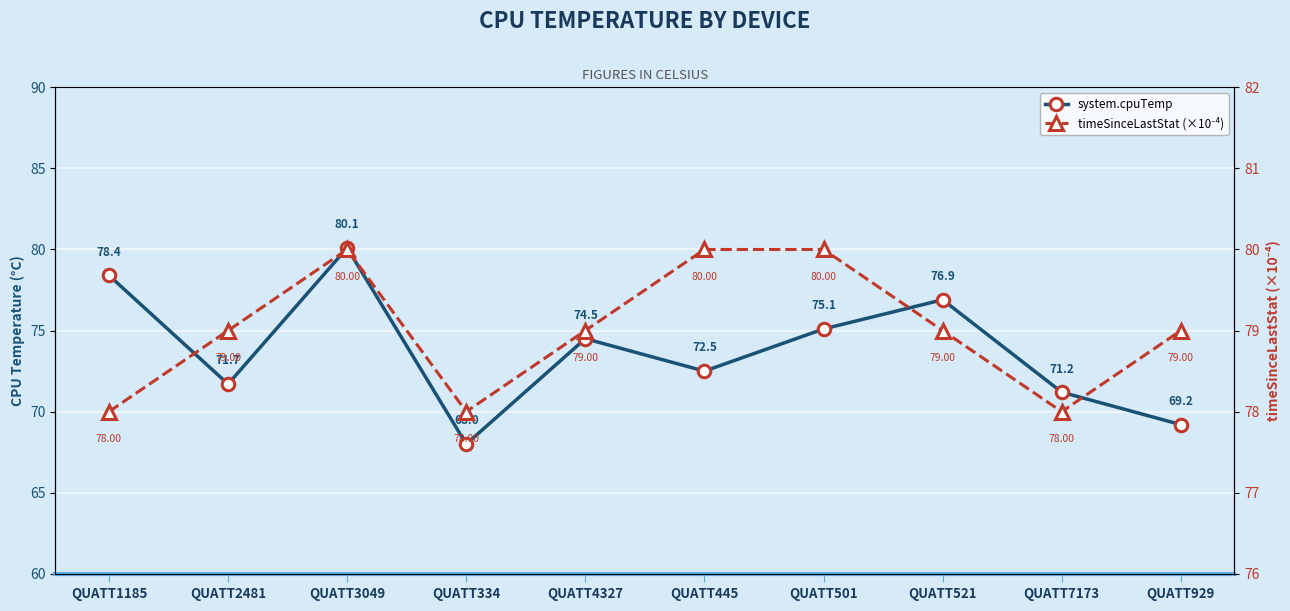

What is the average value of the system.cpuTemp series?

73.8